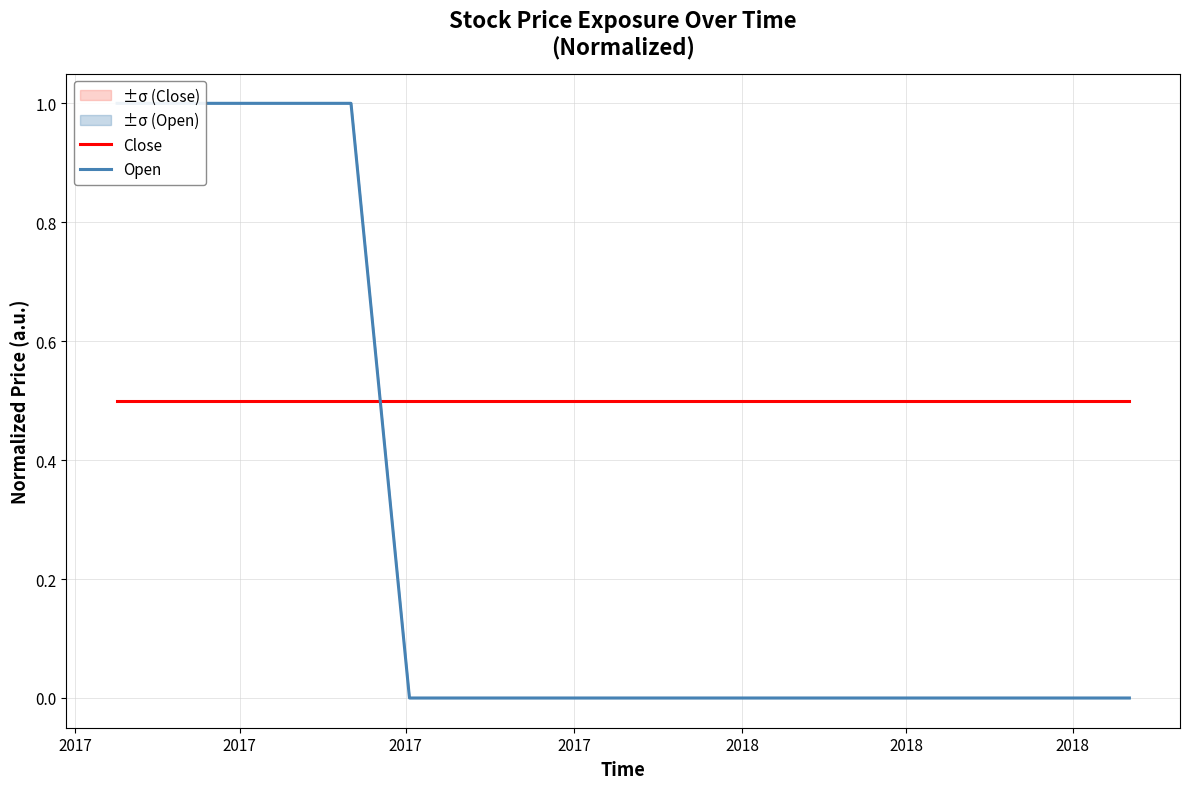

What is the difference between the highest and lowest values at 2017?

0.5